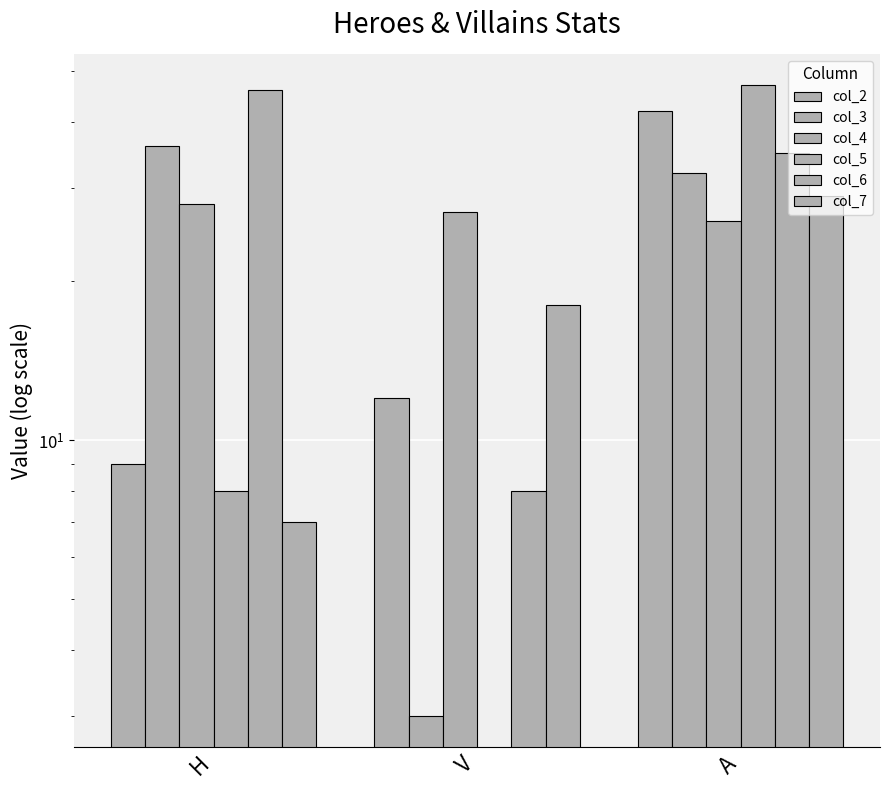

What position from the right is H?

3